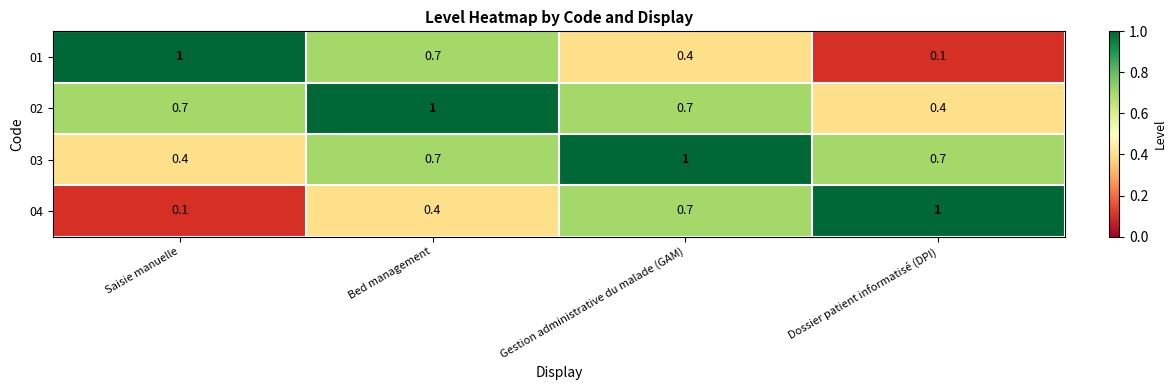

At how many categories does at least one series exceed 0?

4